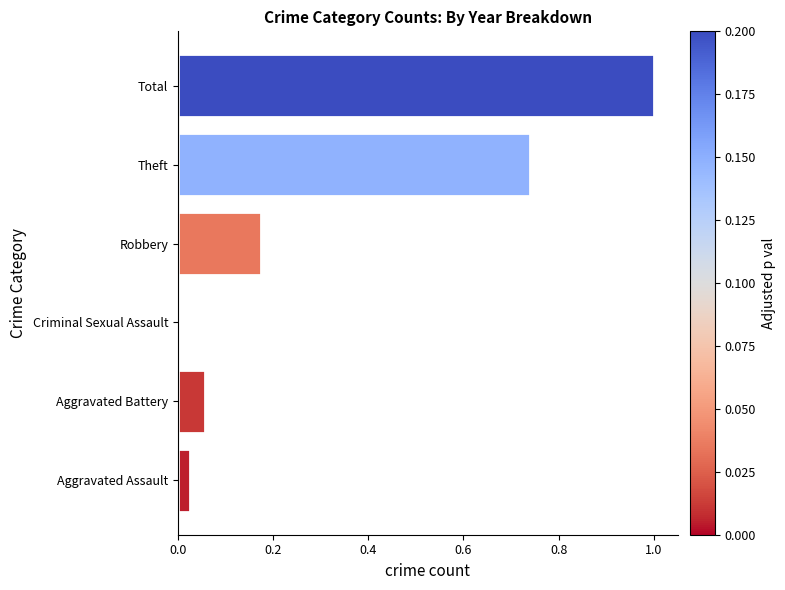

Rank the categories by value from lowest to highest.

Criminal Sexual Assault, Aggravated Assault, Aggravated Battery, Robbery, Theft, Total